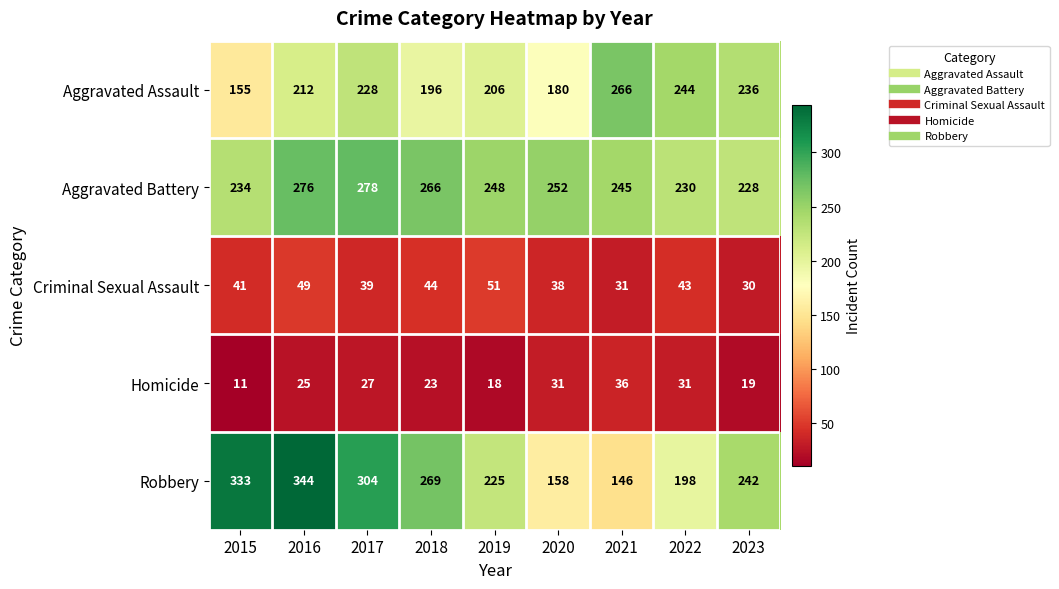

Rank the series by their maximum value, from highest to lowest.

Robbery, Aggravated Battery, Aggravated Assault, Criminal Sexual Assault, Homicide